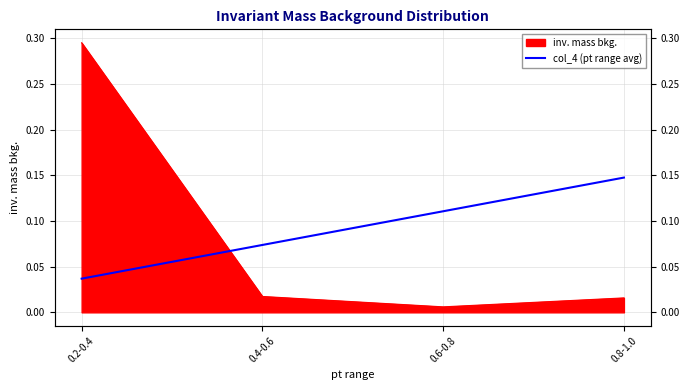

The chart shows a value of 0.1 at 0.4-0.6. True or false?

True